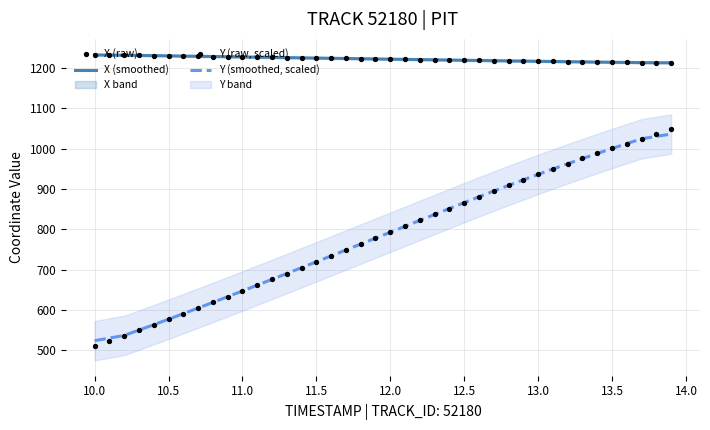

True or false: X (smoothed) and Y (smoothed, scaled) intersect in this chart.

False